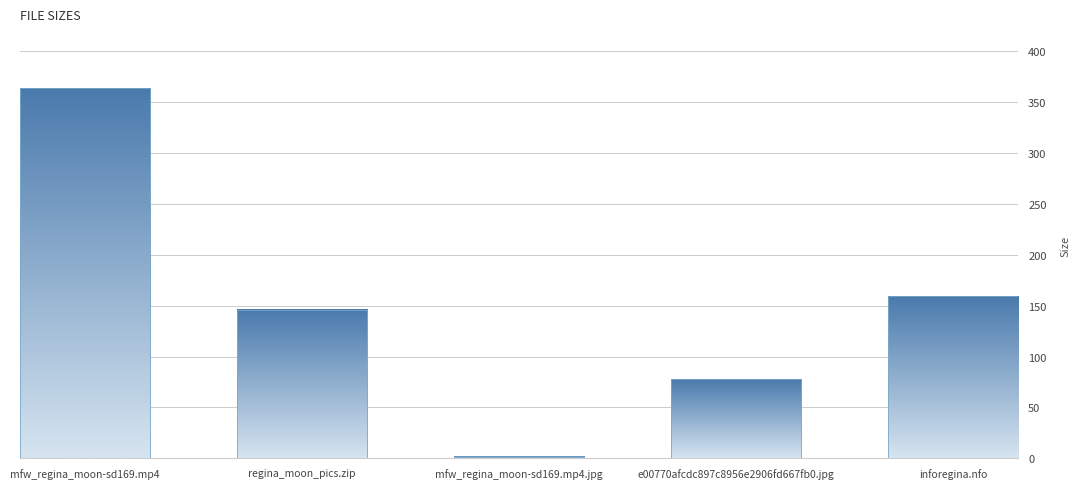

What is the label of the 4th bar from the right?

regina_moon_pics.zip